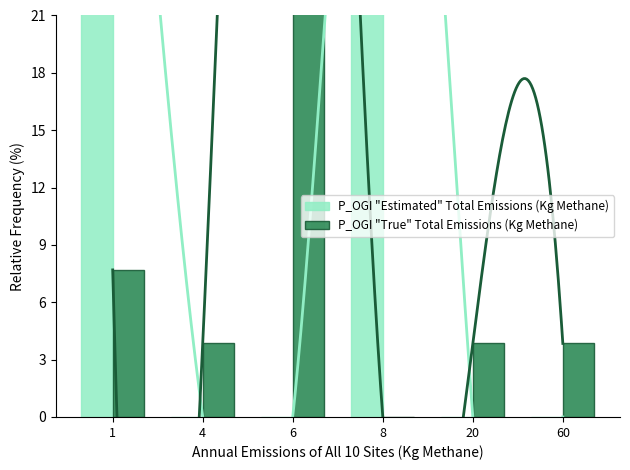

How many bars are there in total?

12